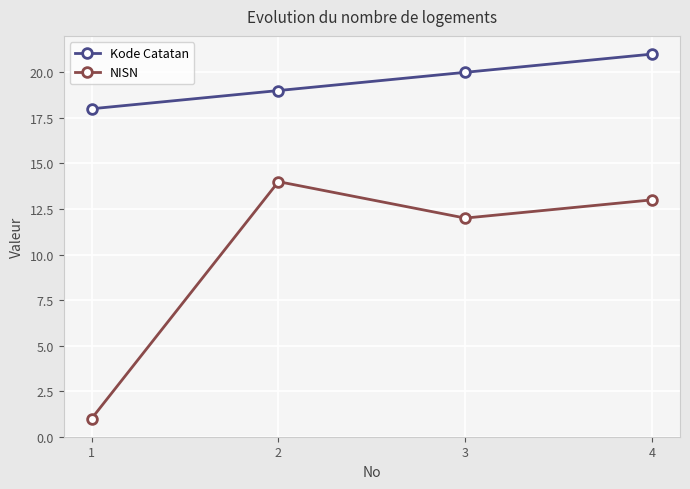

Is it true that NISN equals 0 at 1?

False